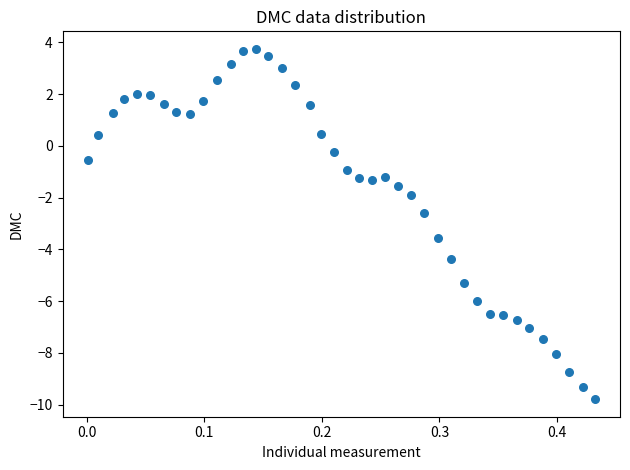

What is the range of Y values (max minus min)?

13.5